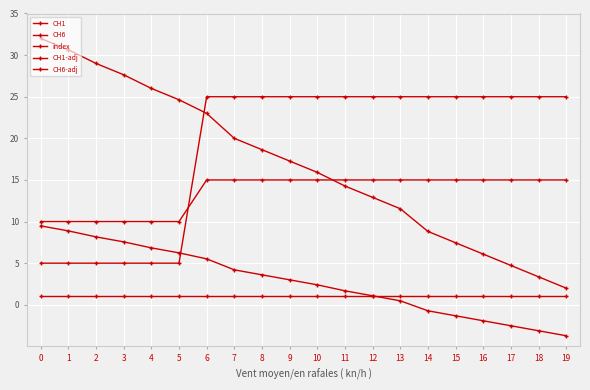

Is this an area chart (filled region under the line)?

No